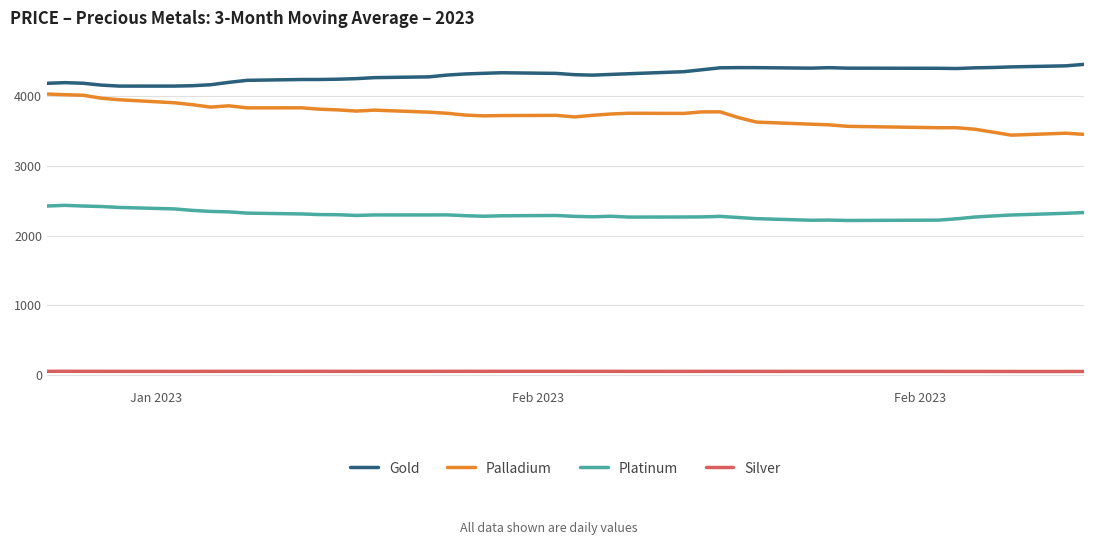

What is the minimum value for Platinum?

2217.5